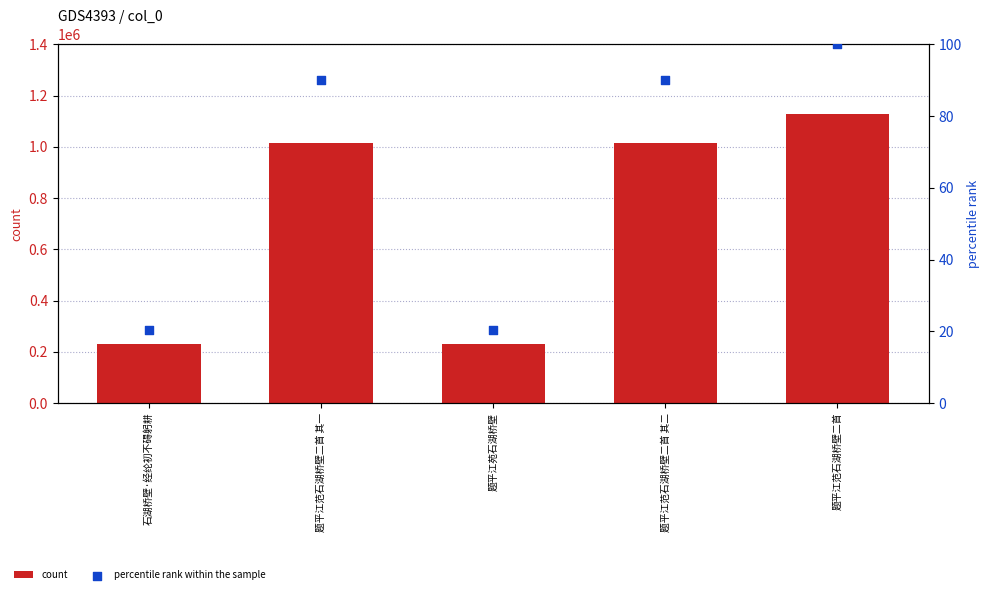

What are all the series names shown in the legend?

count, percentile rank within the sample